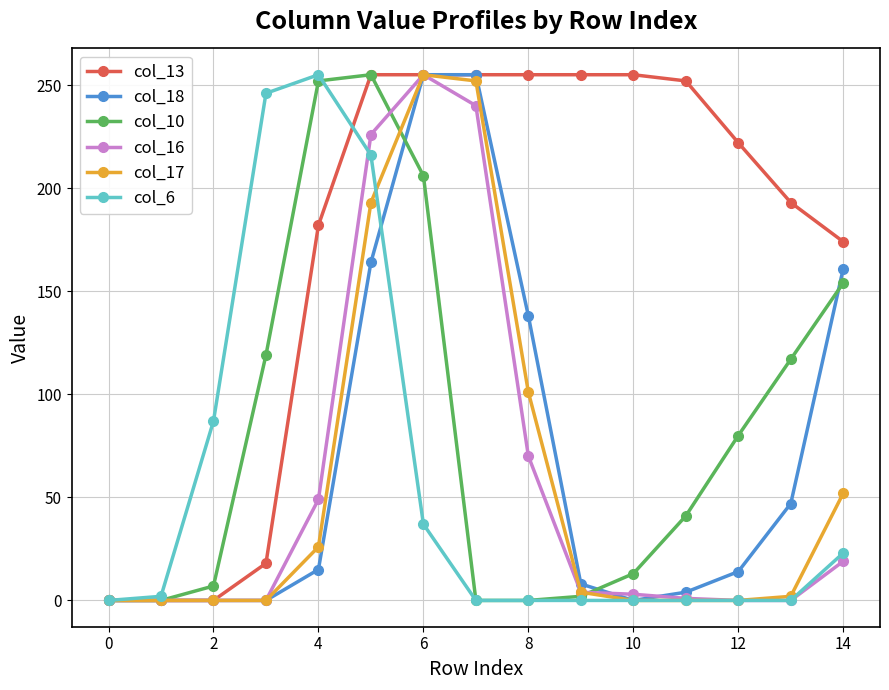

True or false: col_10 has more than 2 points higher than both neighbors.

False